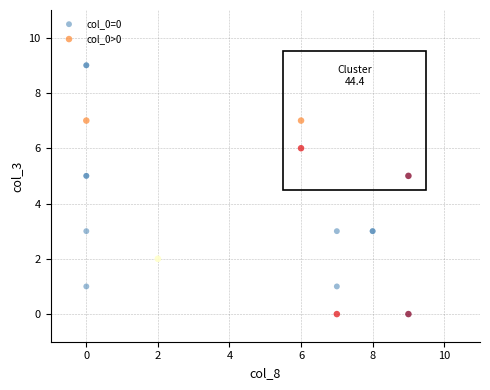

Which series contains the highest Y value?

col_0=0